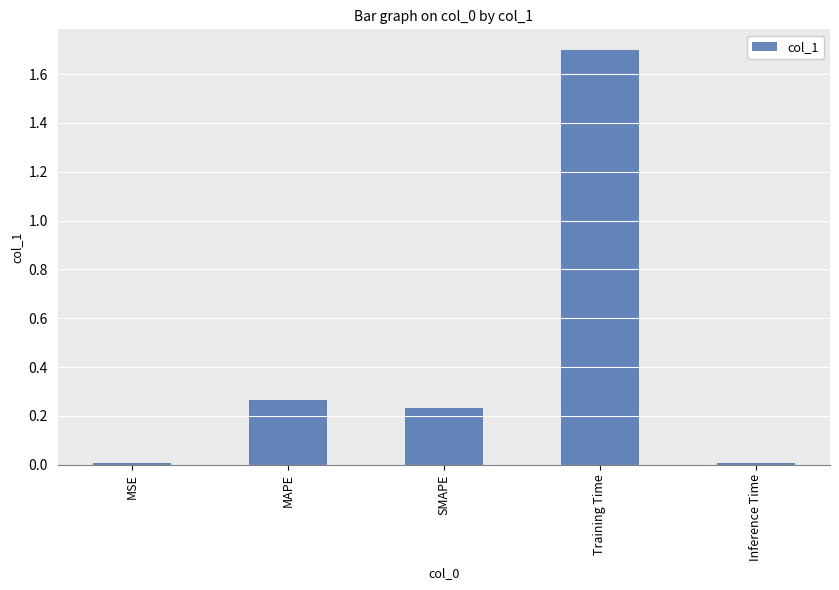

The chart shows a value of 0.0 at Inference Time. True or false?

True